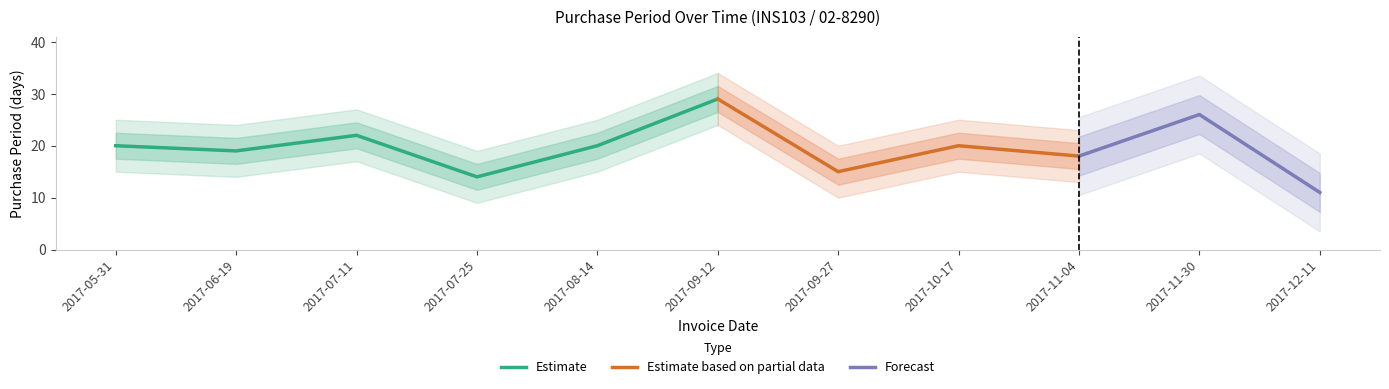

Reading right to left, extract all data points from this chart.

11	26	18	20	15	29	20	14	22	19	20